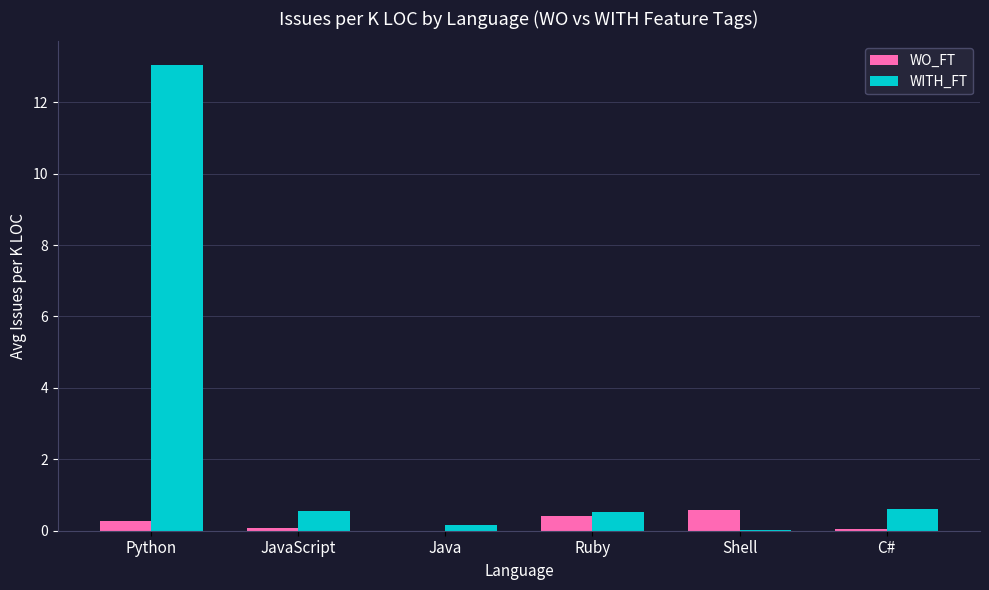

What are all the series names shown in the legend?

WO_FT, WITH_FT